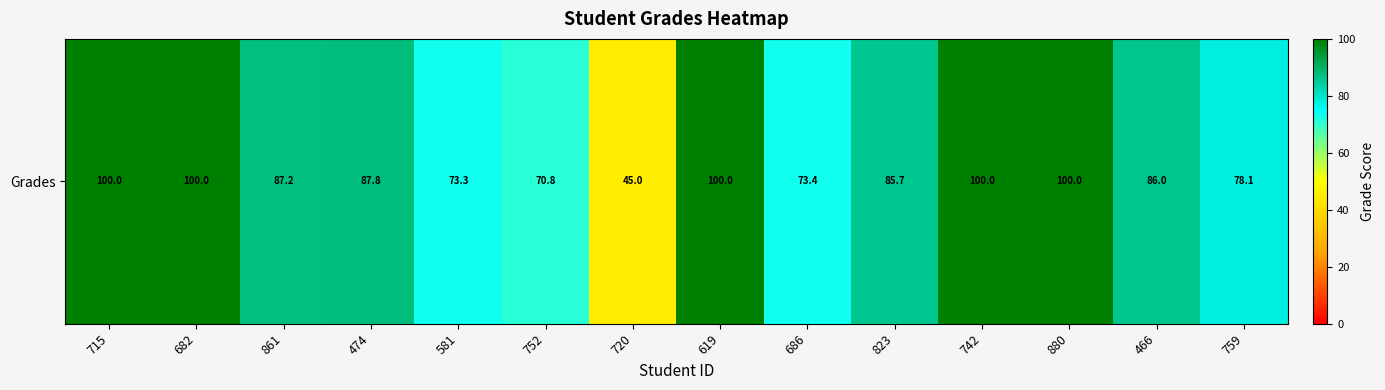

How many values are below 87?

7